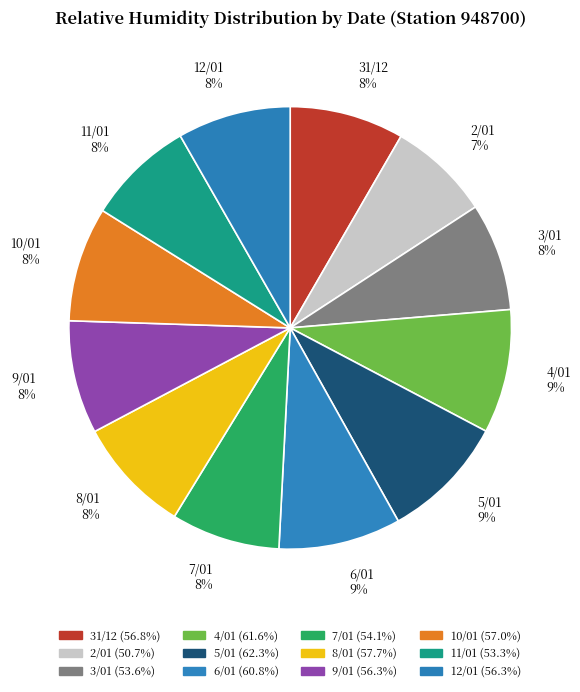

What is the ratio of the value at 6/01 to the value at 4/01?

1.0